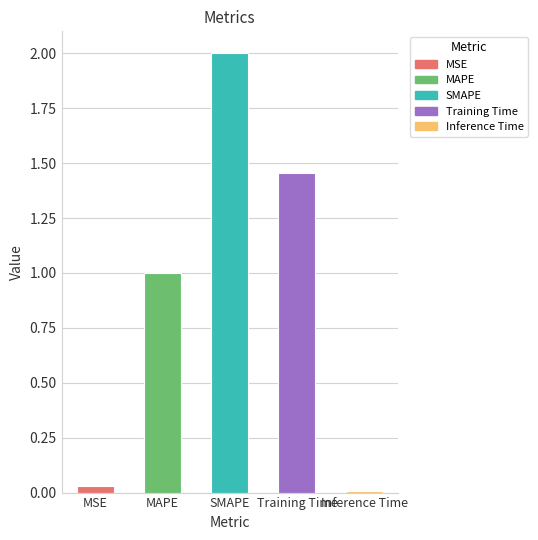

How many values are below 1?

2